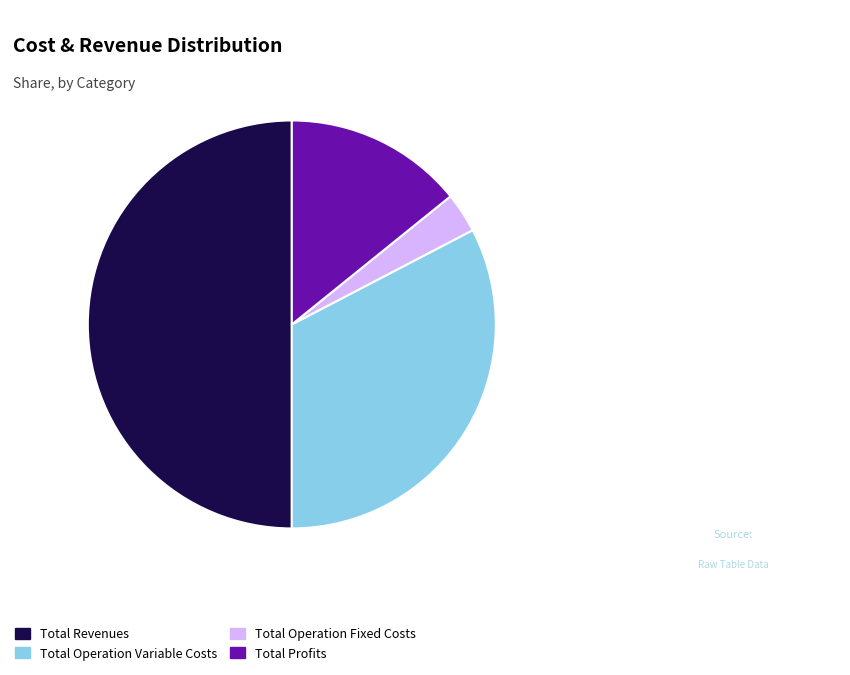

How many slices are in this pie chart?

4